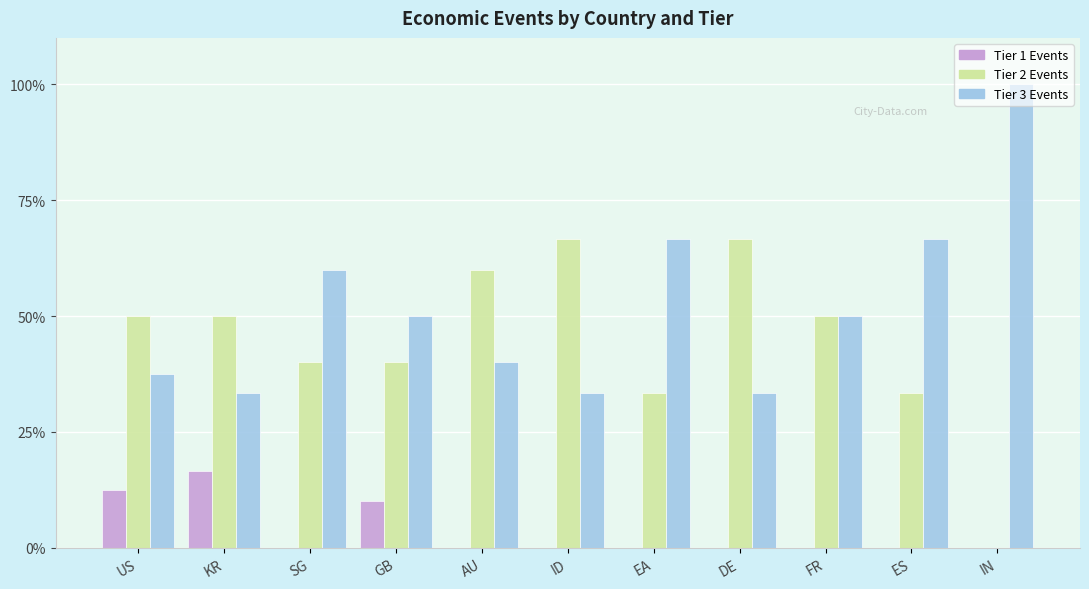

What is the spread (max minus min) of values at ID?

66.7